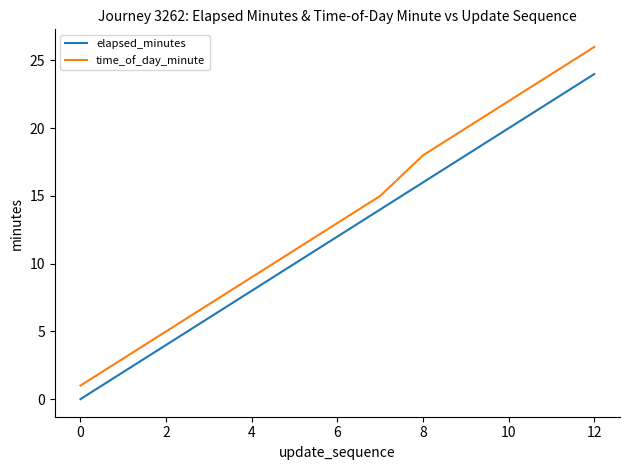

True or false: time_of_day_minute and elapsed_minutes cross at least once.

False